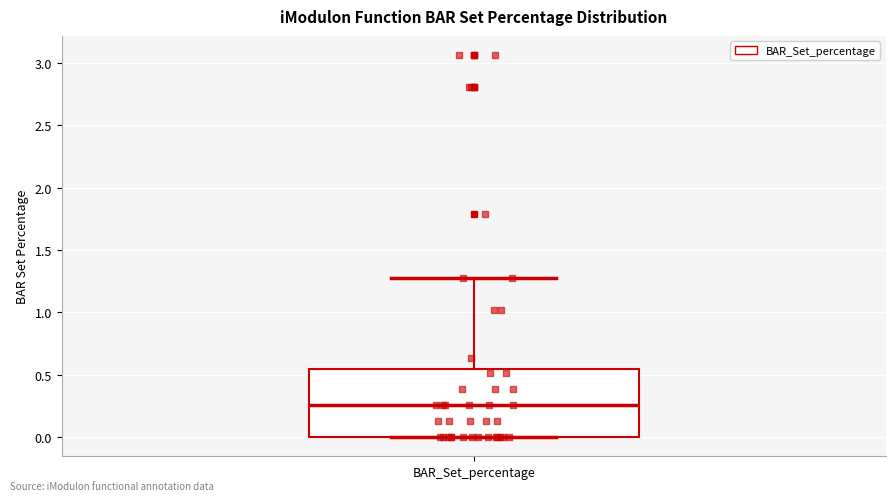

Where is the upper edge of the box for BAR_Set_percentage on the y-axis? The values are not printed on the chart, so give them approximately, as read against the axis.

0.55